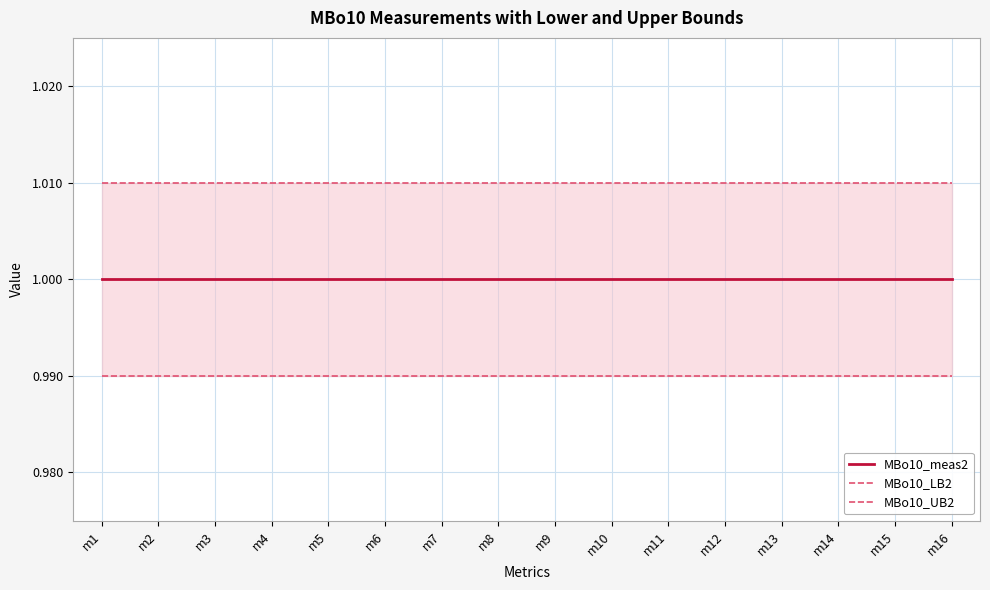

What is the approximate value of MBo10_meas2 at m2?

1.0